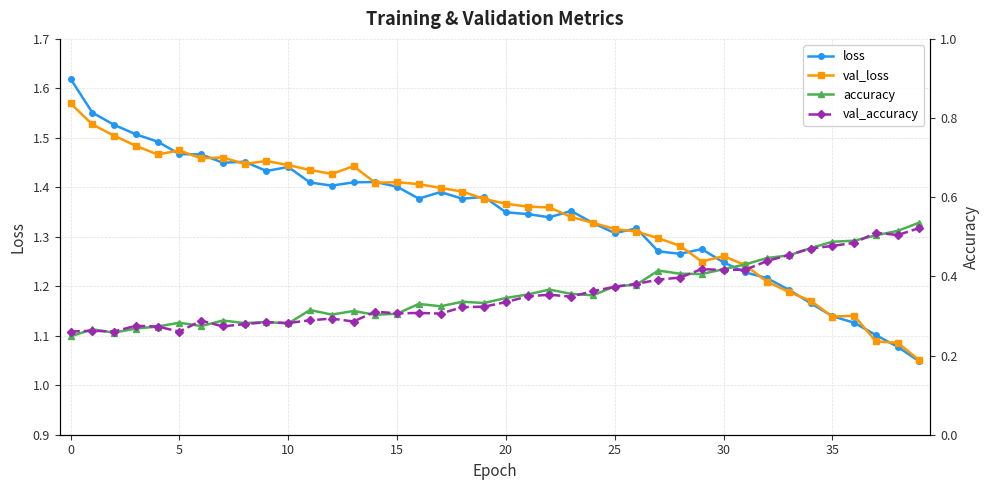

What is the value of the val_accuracy point at the 32nd from the left?

0.4